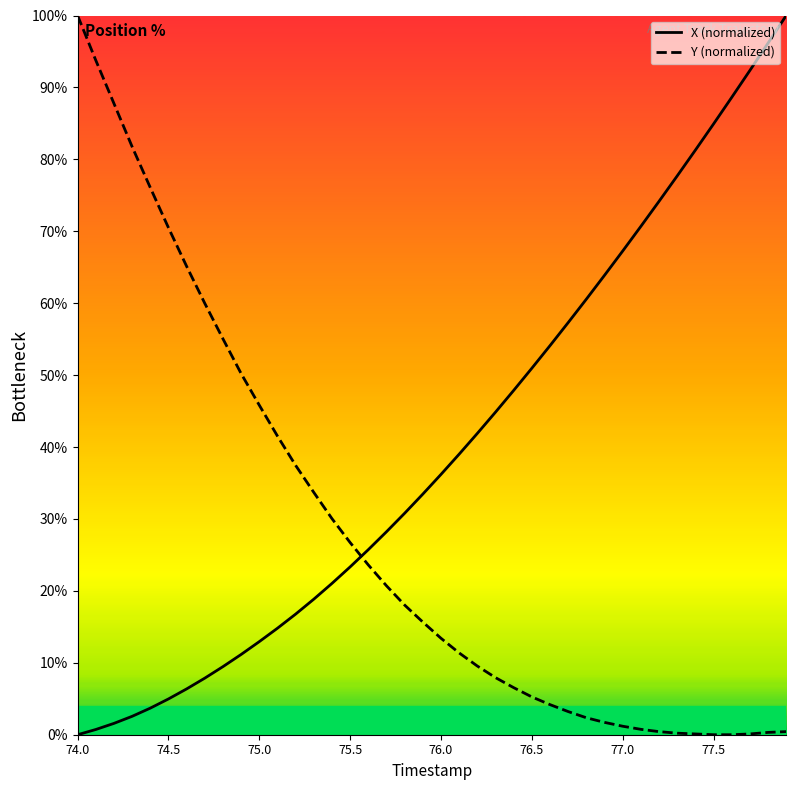

The value of X (normalized) at 77.0 is 26.3. True or false?

False